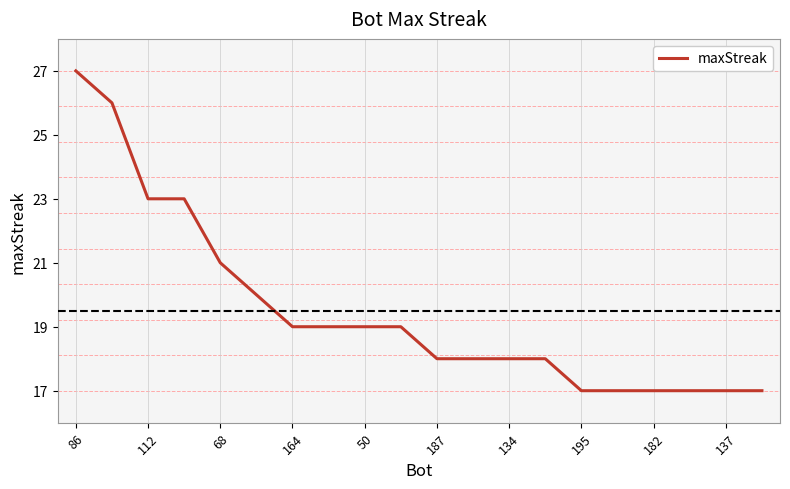

How many lines are shown in the chart?

1